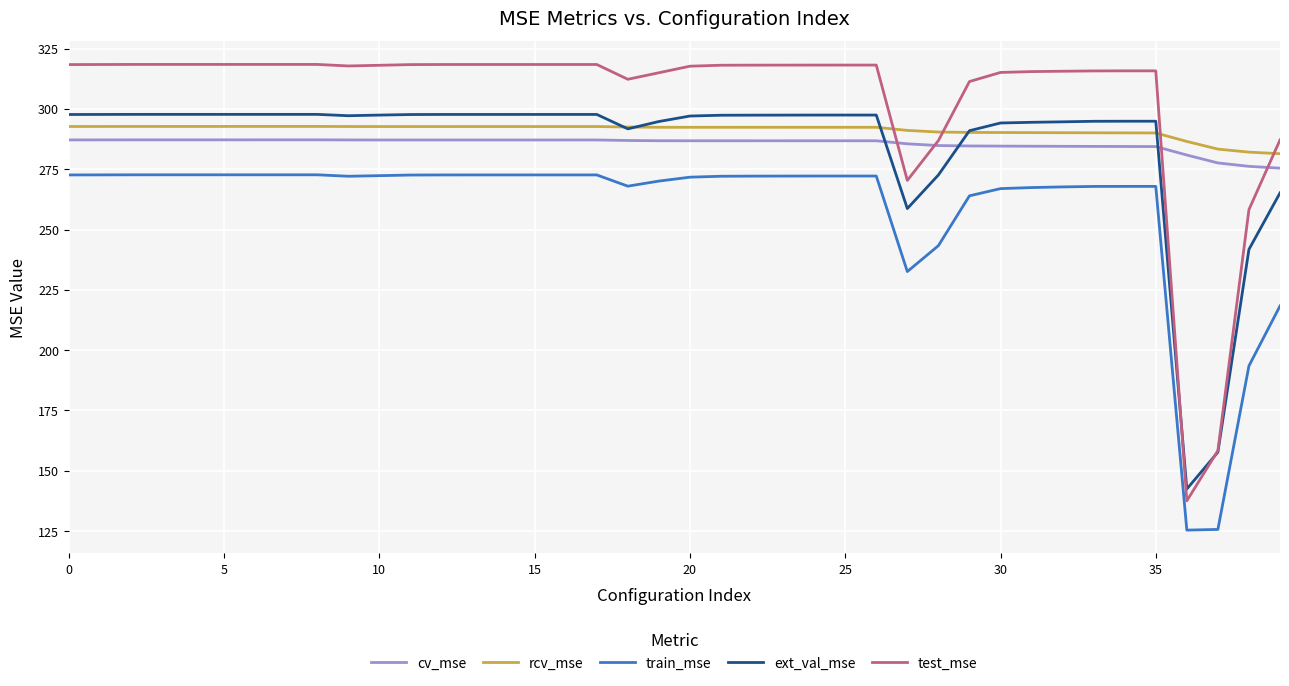

How many lines are shown in the chart?

5